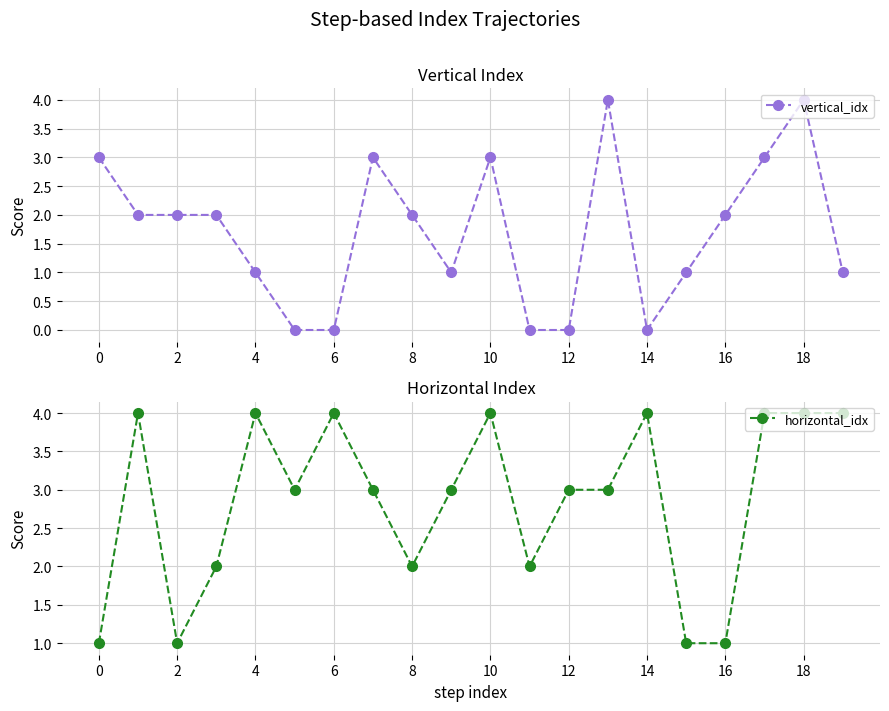

What is the average value of the vertical_idx series?

2